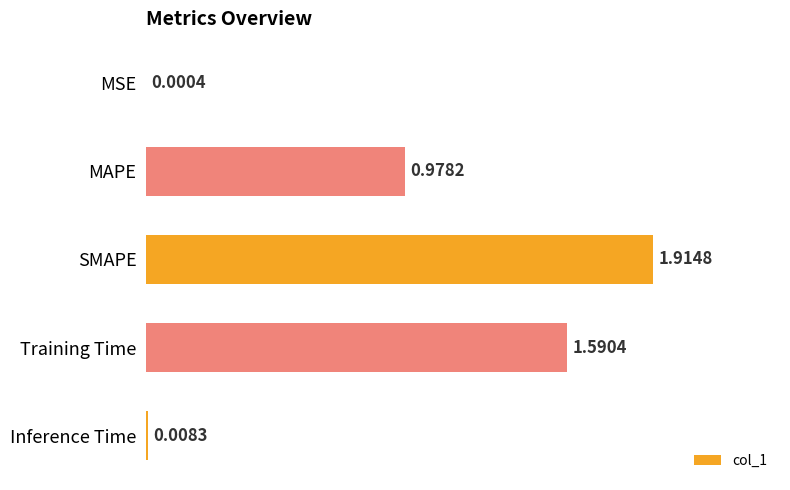

What is the sum of all values?

4.5